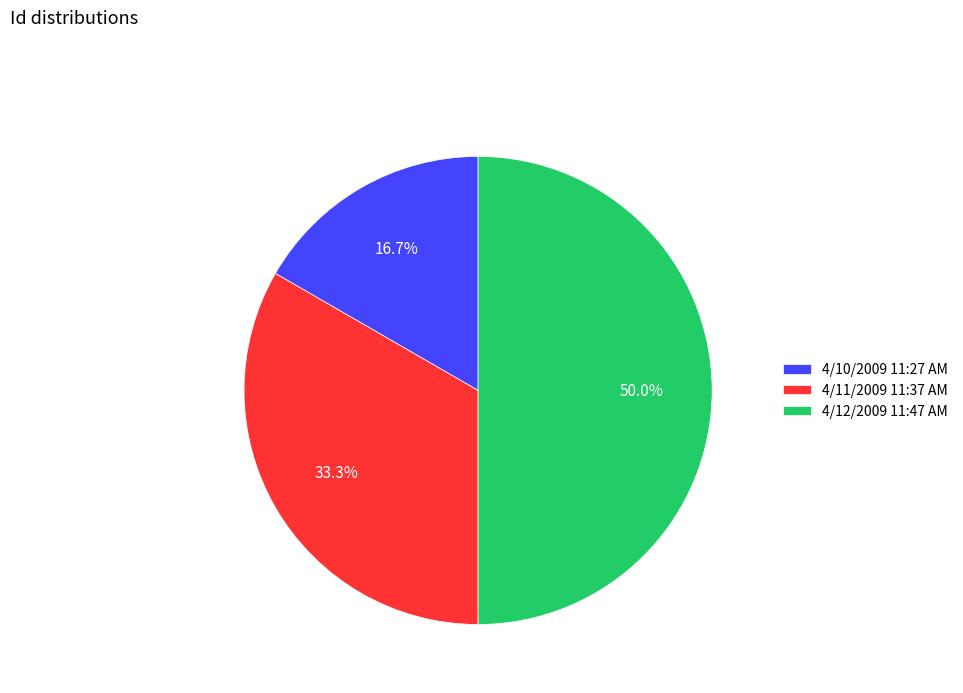

Rank the categories by value from highest to lowest.

4/12/2009 11:47 AM, 4/11/2009 11:37 AM, 4/10/2009 11:27 AM